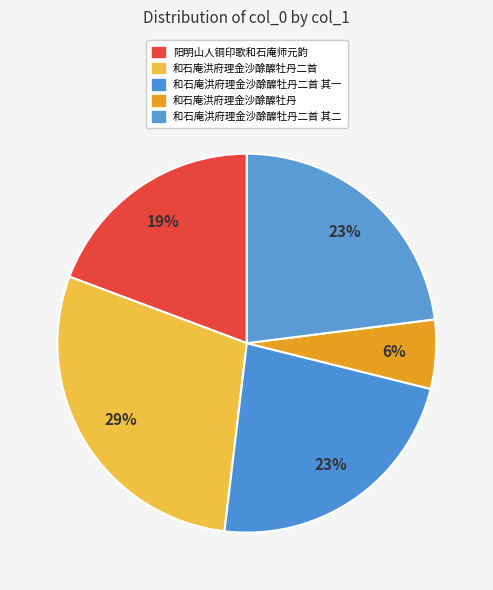

The 和石庵洪府理金沙酴醾牡丹二首 其一 slice represents 31% of the pie. True or false?

False